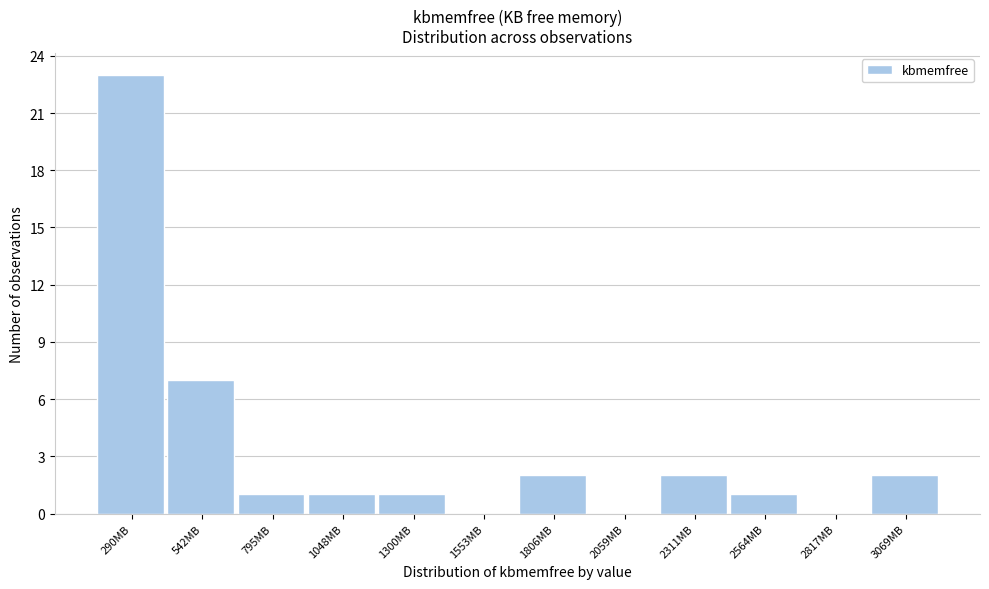

How tall is the bar that spans 150 to 400 on the x-axis? Neither the bar edges nor the heights are printed on the chart, so give them approximately, as read against the axes.

23